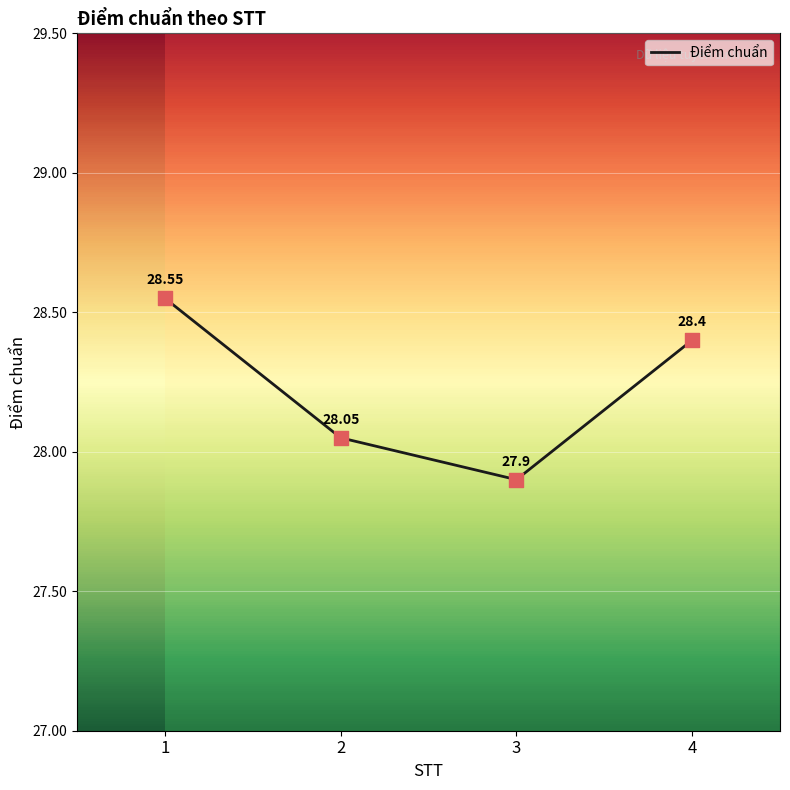

Which has a higher value, 3 or 2?

2